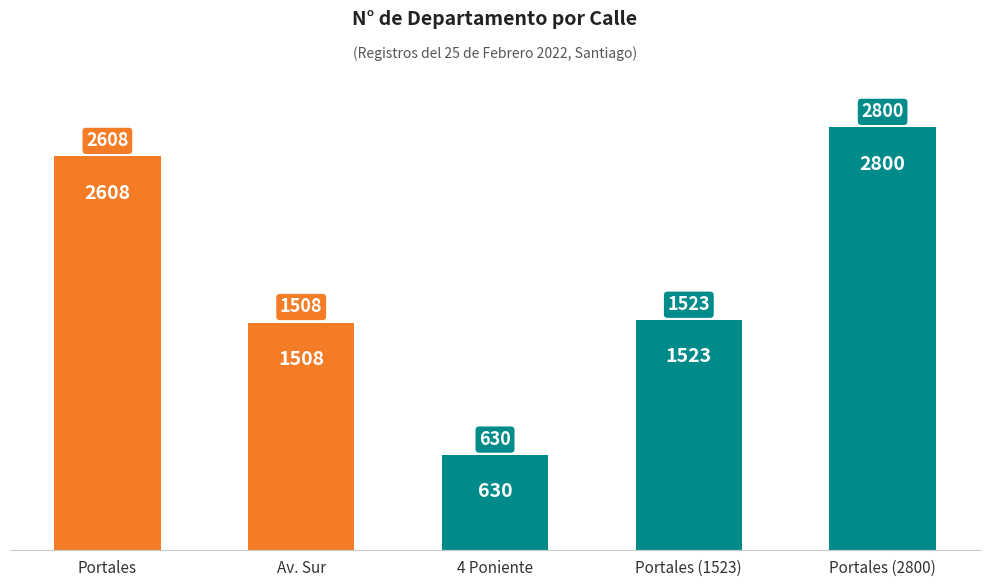

List the labels in order of value, smallest first.

4 Poniente, Av. Sur, Portales (1523), Portales, Portales (2800)